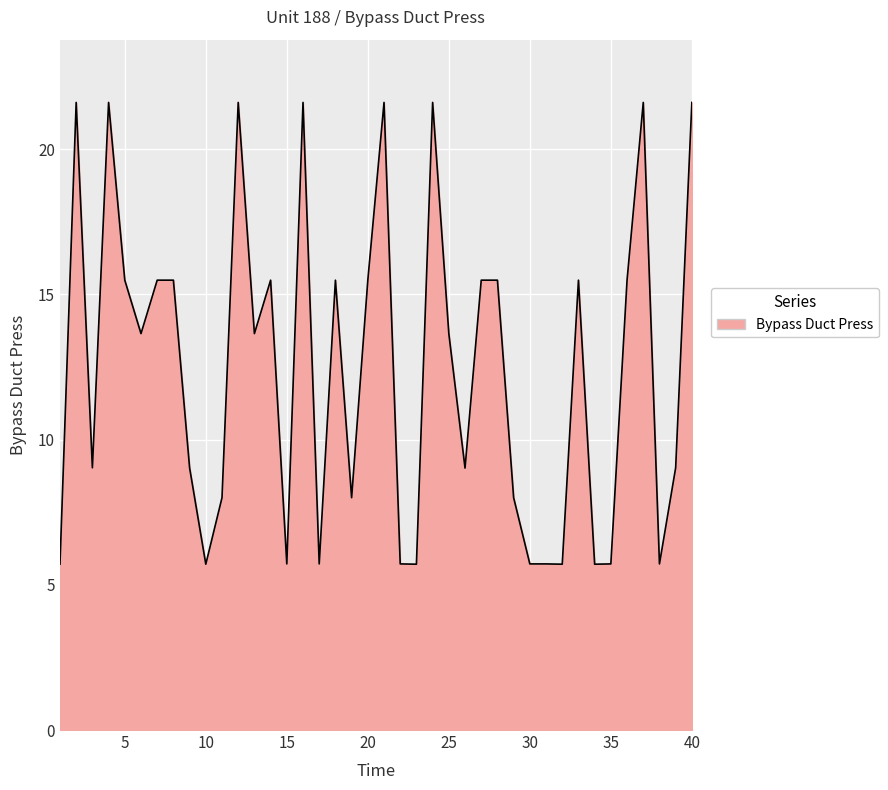

How many lines are shown in the chart?

1